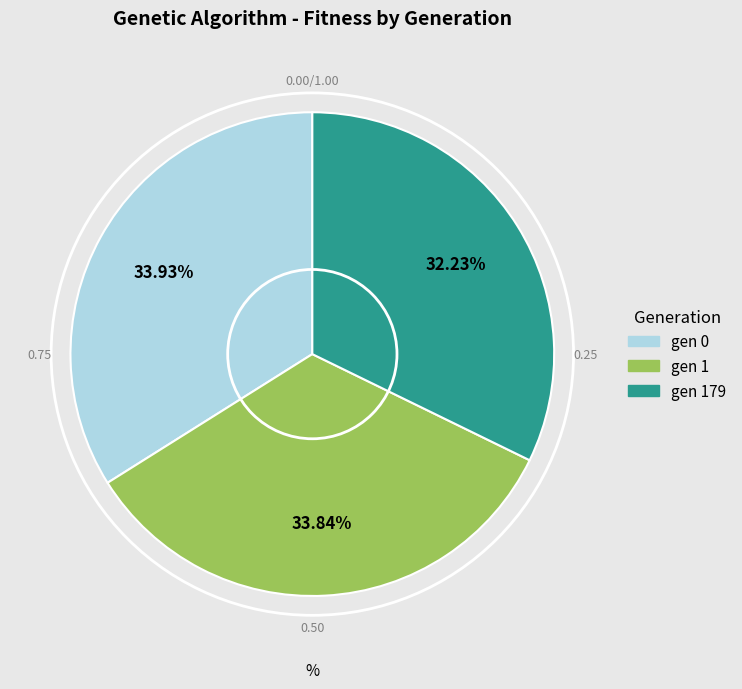

Is there any slice that represents more than half of the pie?

No